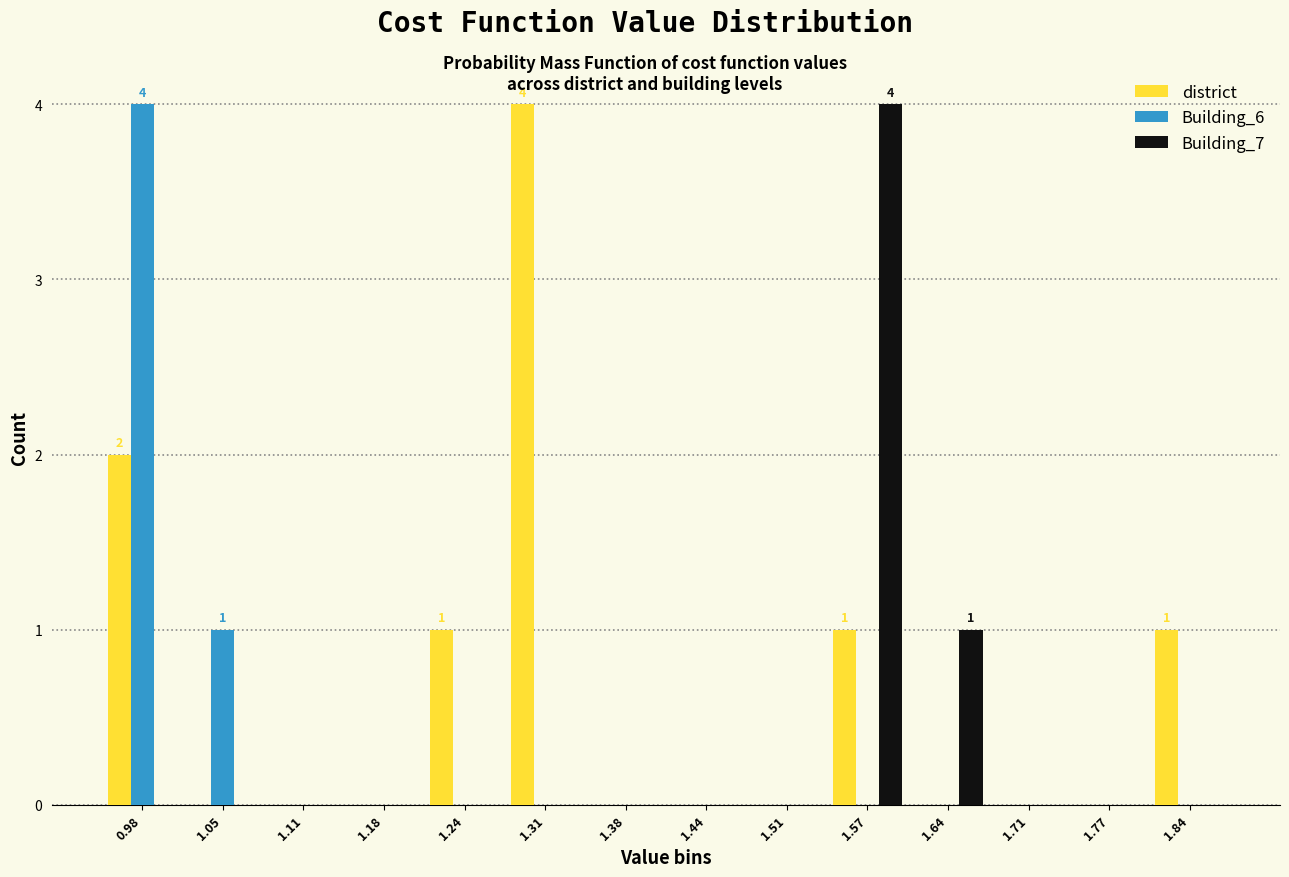

In the Building_6 series, which range on the x-axis has the tallest bar?

0.95 to 1.01